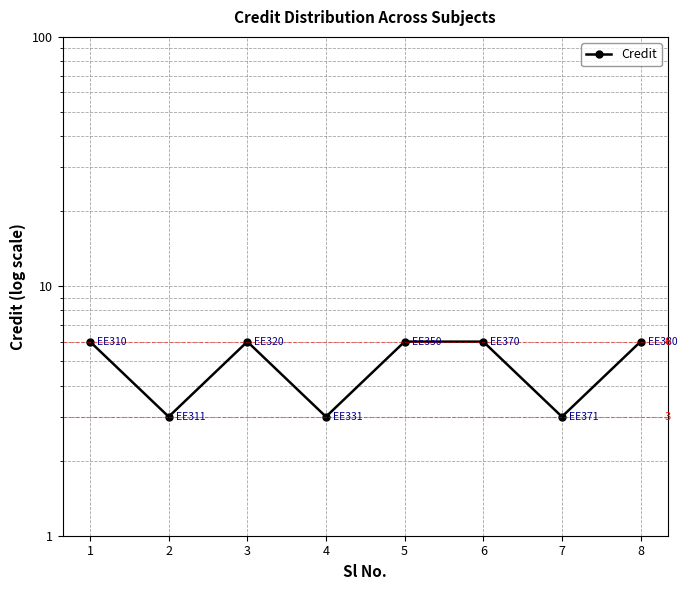

List the labels in order of value, smallest first.

2, 4, 7, 1, 3, 5, 6, 8